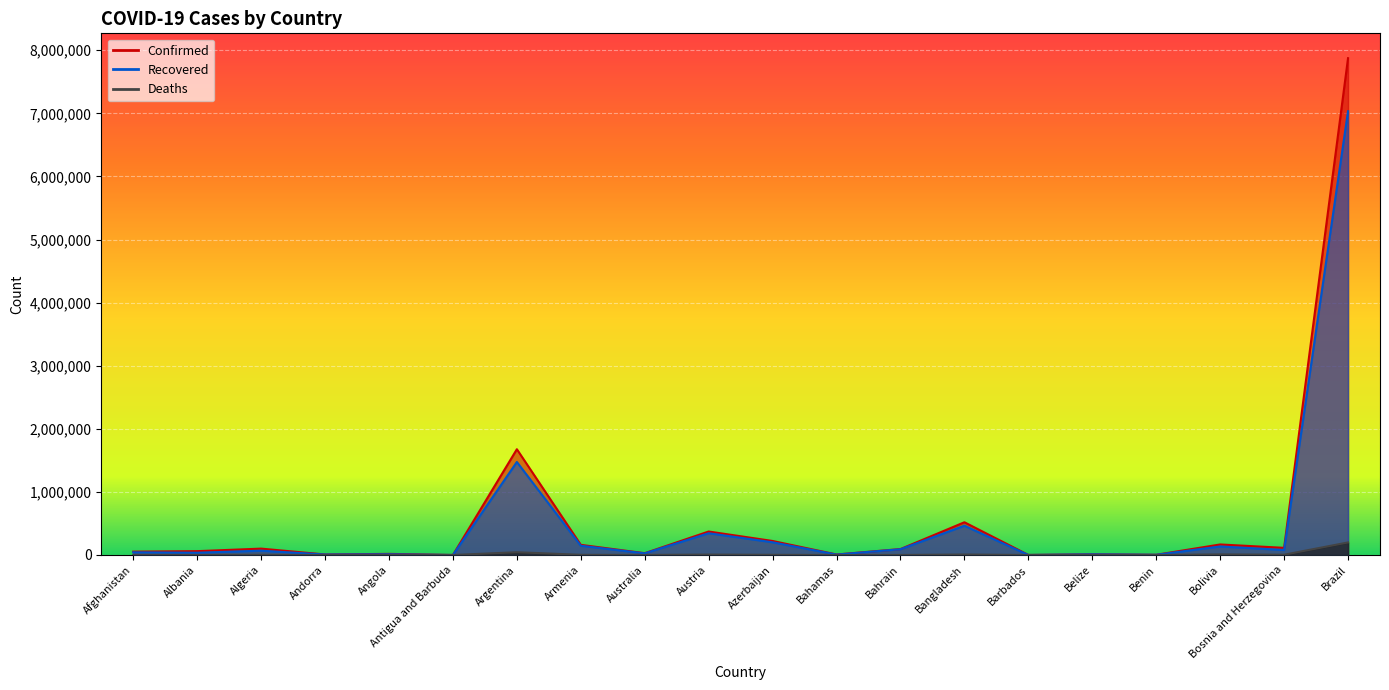

What is the average value of the Confirmed series?

574603